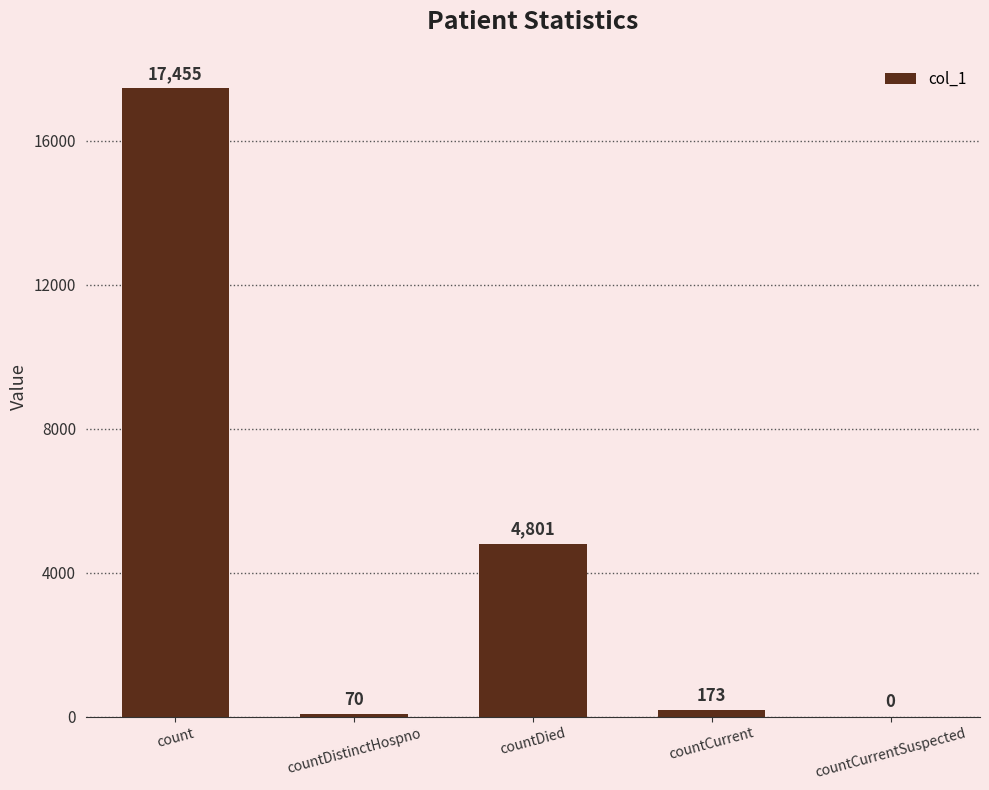

What is the difference between the values at countCurrent and countDistinctHospno?

103